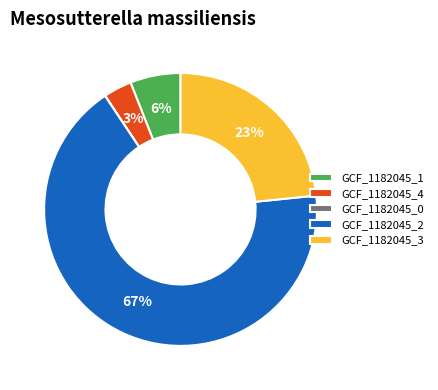

To the nearest percent, what is the average slice percentage?

20%